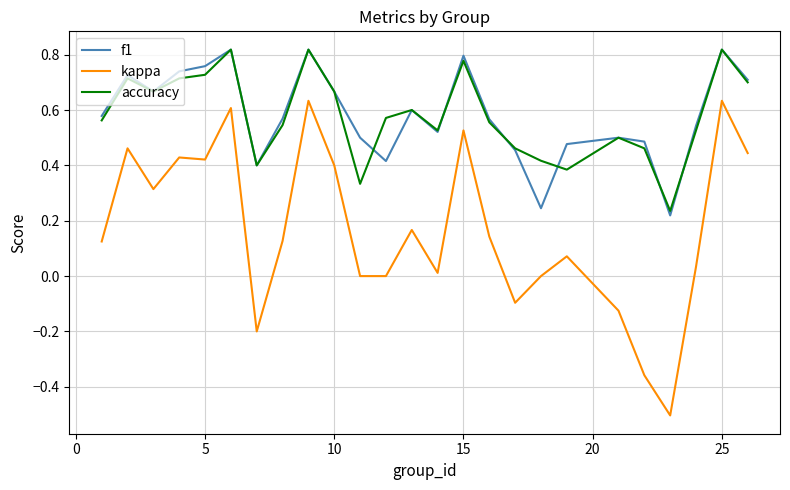

What is the smallest value displayed?

-0.5